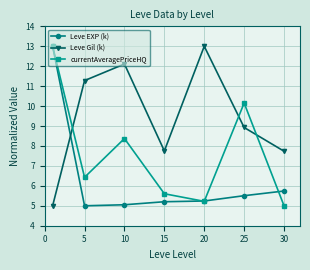

Which series has the largest total across all categories?

Leve Gil (k)